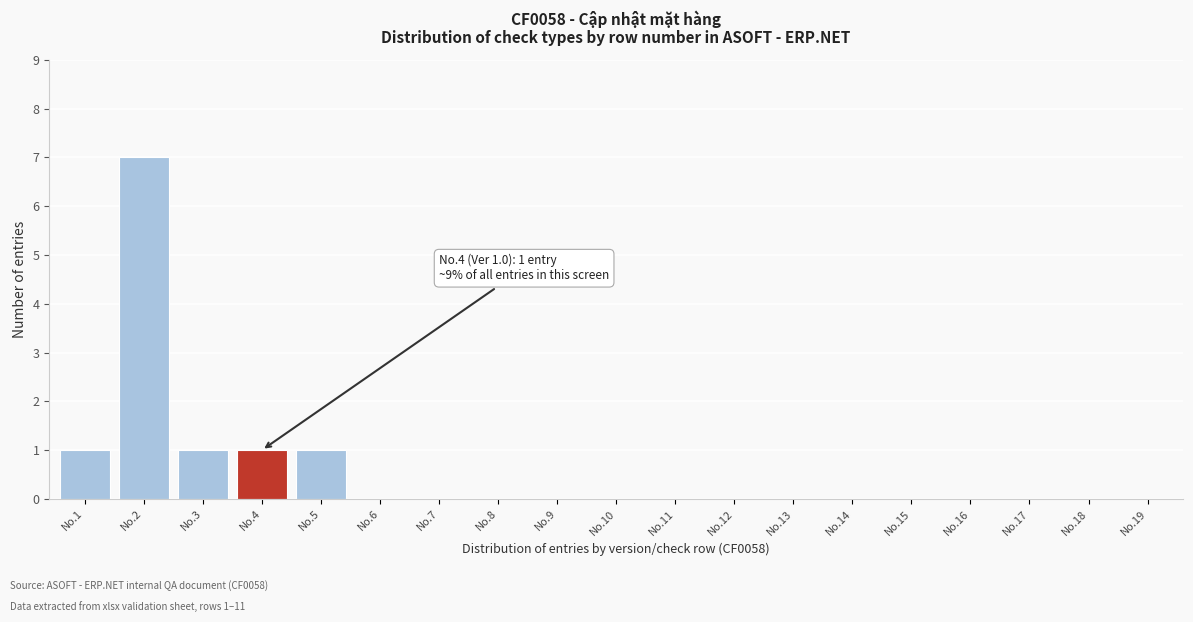

Reading left to right, transcribe all the data shown in this chart.

No.1=1	No.2=7	No.3=1	No.4=1	No.5=1	No.6=0	No.7=0	No.8=0	No.9=0	No.10=0	No.11=0	No.12=0	No.13=0	No.14=0	No.15=0	No.16=0	No.17=0	No.18=0	No.19=0